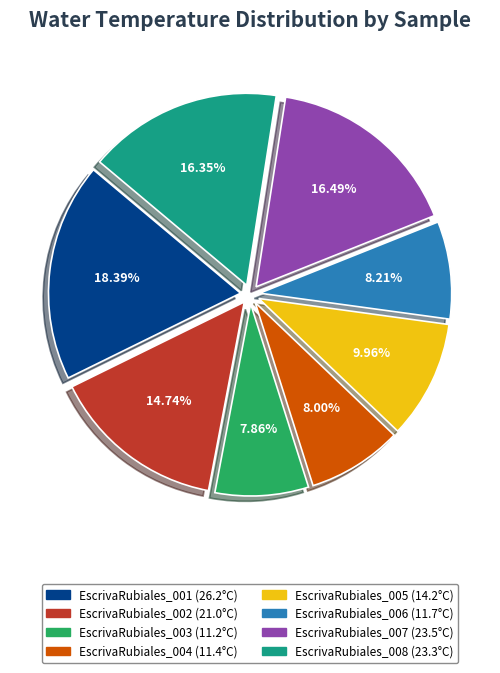

What is the ratio of the value at EscrivaRubiales_005 to the value at EscrivaRubiales_004?

1.2